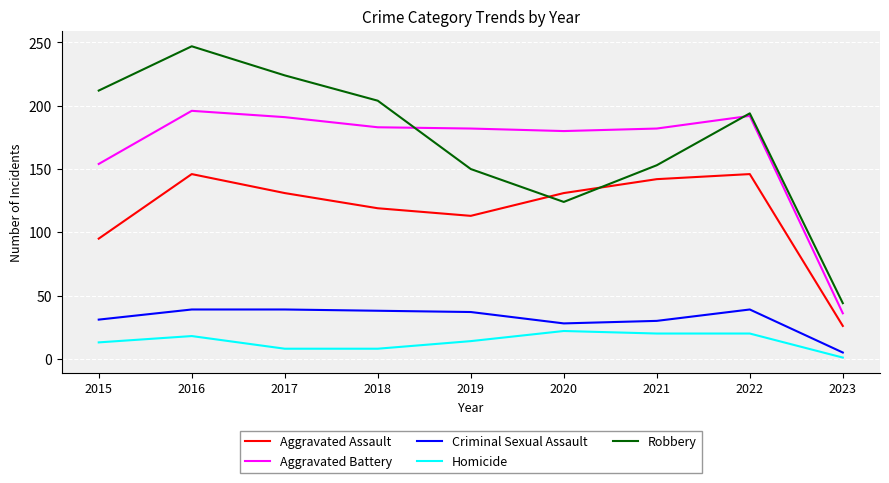

At how many categories does at least one series exceed 73?

8